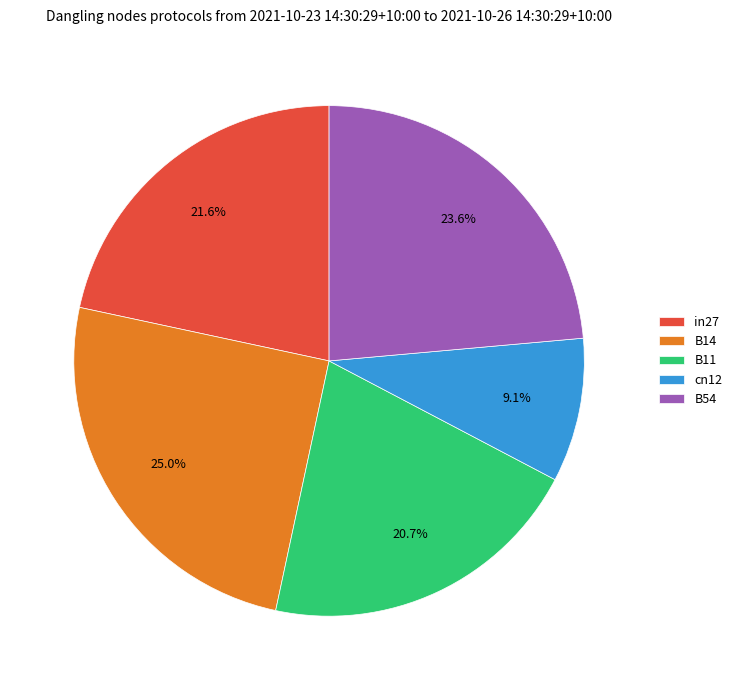

True or false: B11 accounts for 13% of the total.

False